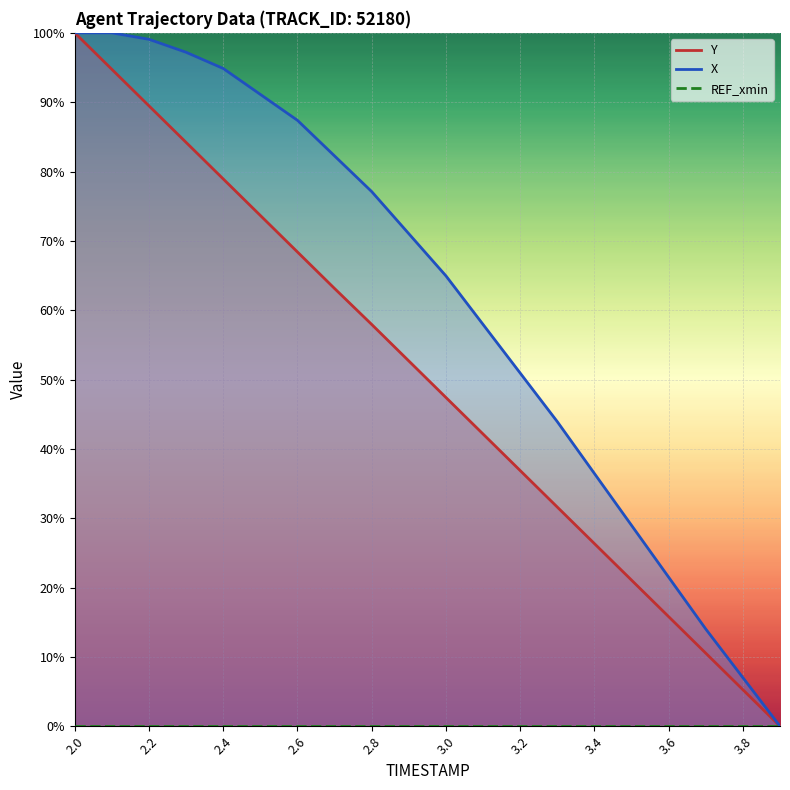

True or false: Y has a value of 10.5 at 3.7.

True